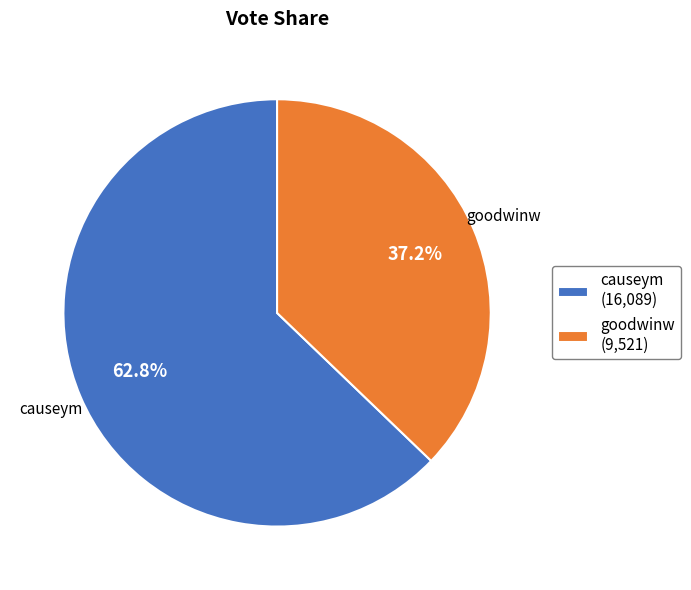

Combined, what portion of the pie is causeym and goodwinw?

100.0%